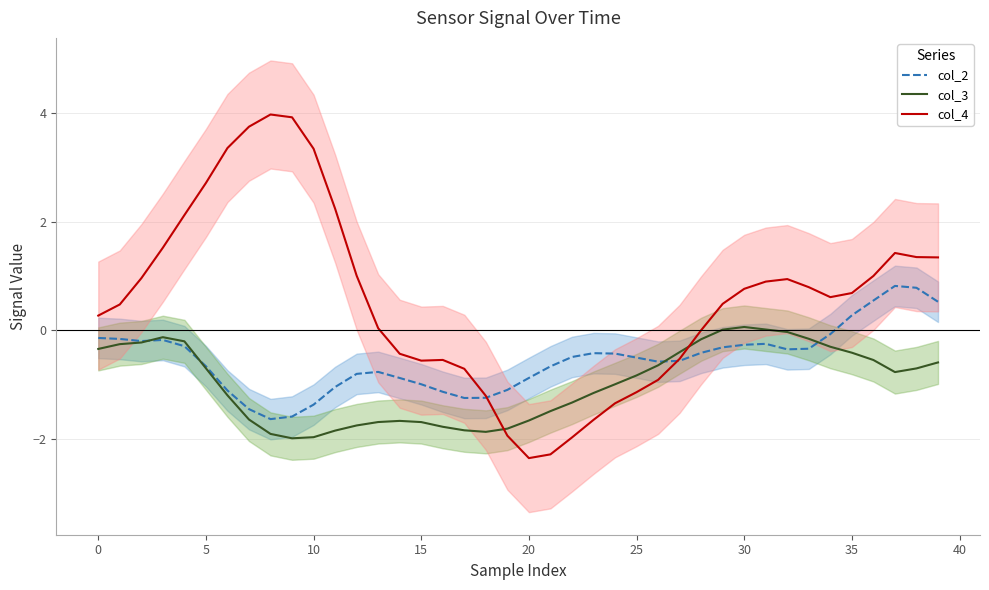

Which series has the largest total across all categories?

col_4